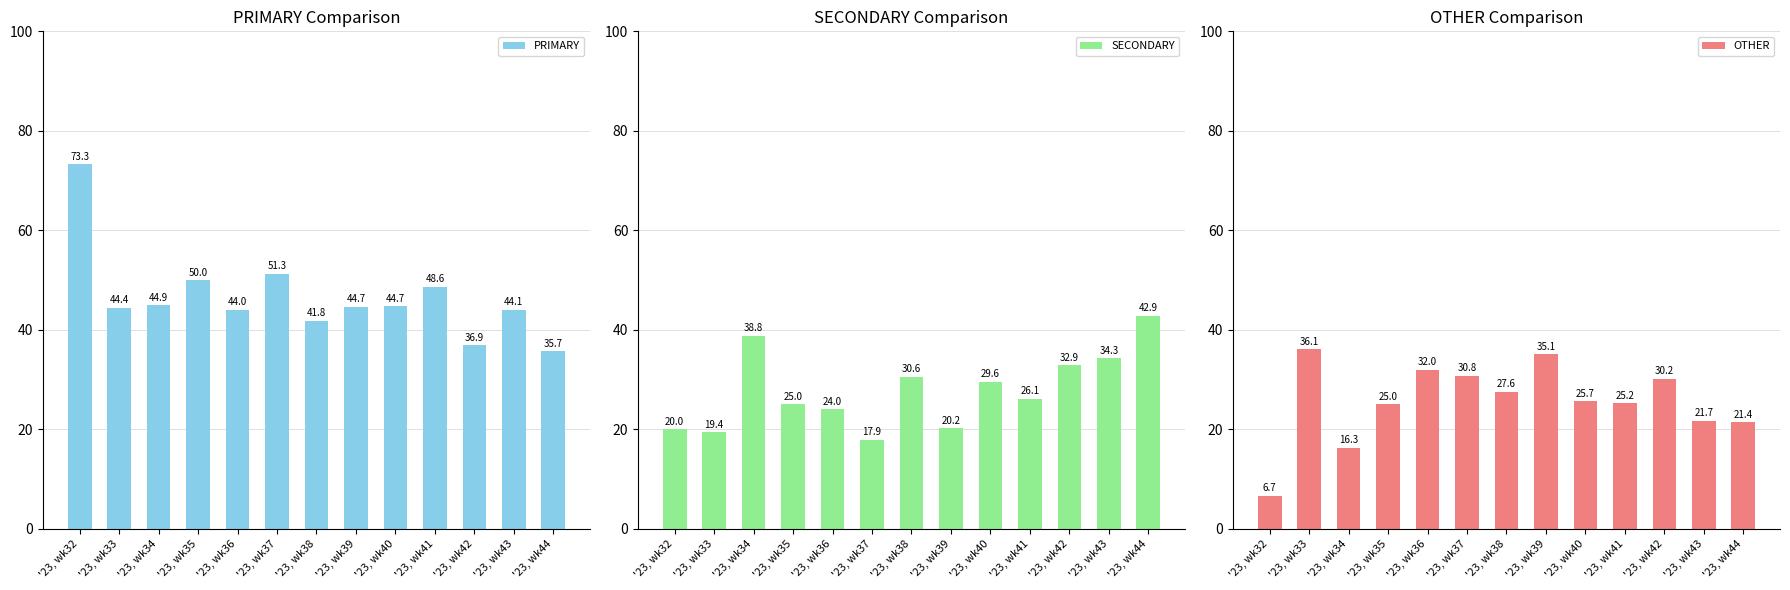

Does the chart contain stacked bars?

No